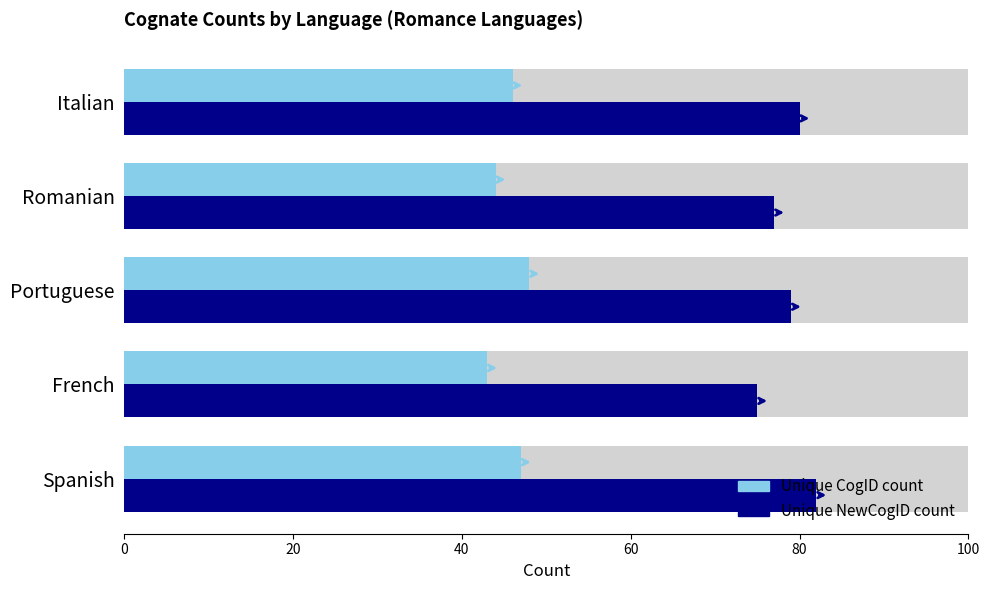

How many data points does each series have?

5